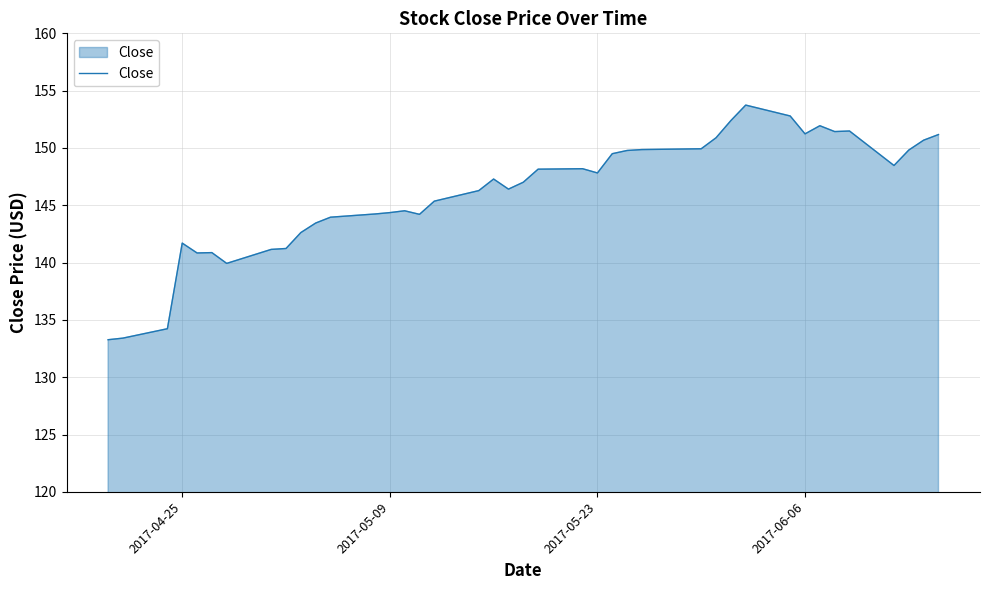

How many lines are shown in the chart?

1